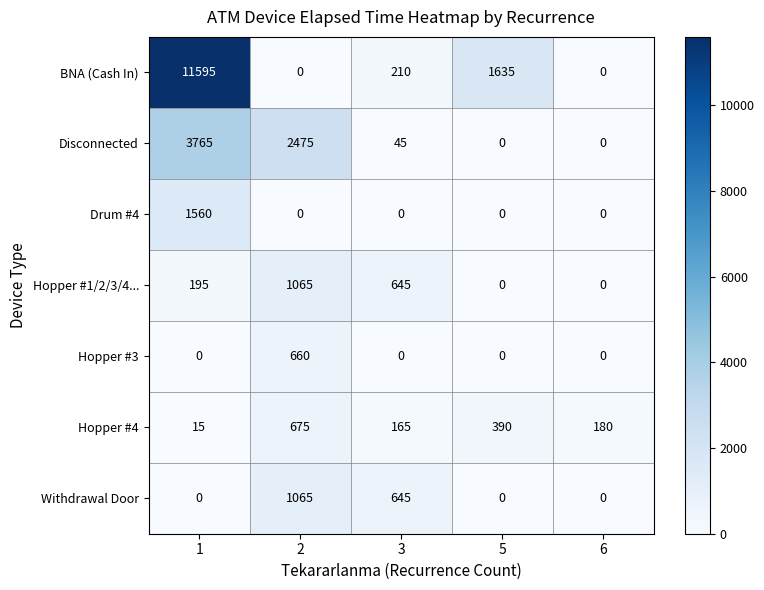

The value of Drum #4 at 3 is 833. True or false?

False